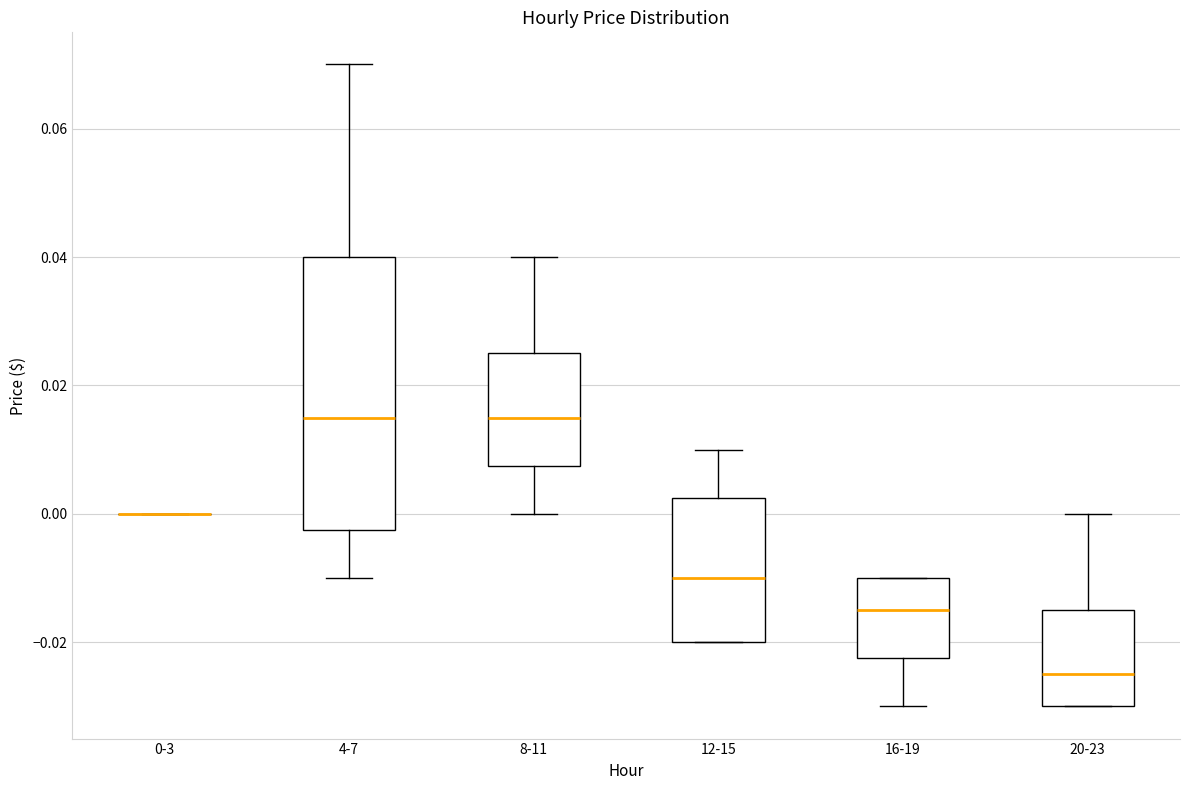

Comparing the boxes themselves (not the whiskers), which one is the tallest?

4-7